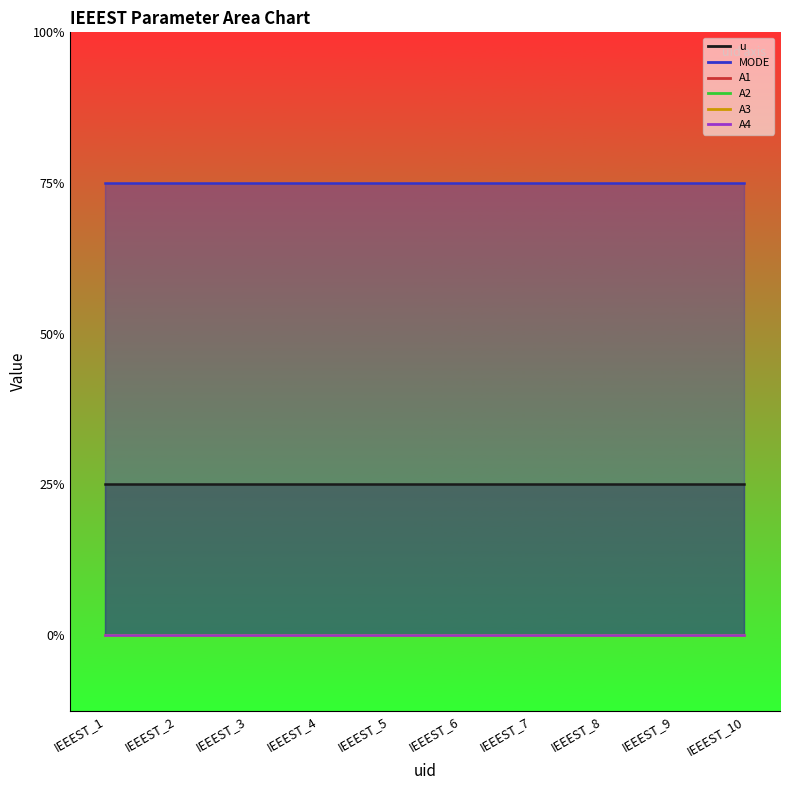

Reading left to right, extract all data points from this chart.

u: 1	1	1	1	1	1	1	1	1	1
MODE: 3	3	3	3	3	3	3	3	3	3
A1: 0	0	0	0	0	0	0	0	0	0
A2: 0	0	0	0	0	0	0	0	0	0
A3: 0	0	0	0	0	0	0	0	0	0
A4: 0	0	0	0	0	0	0	0	0	0